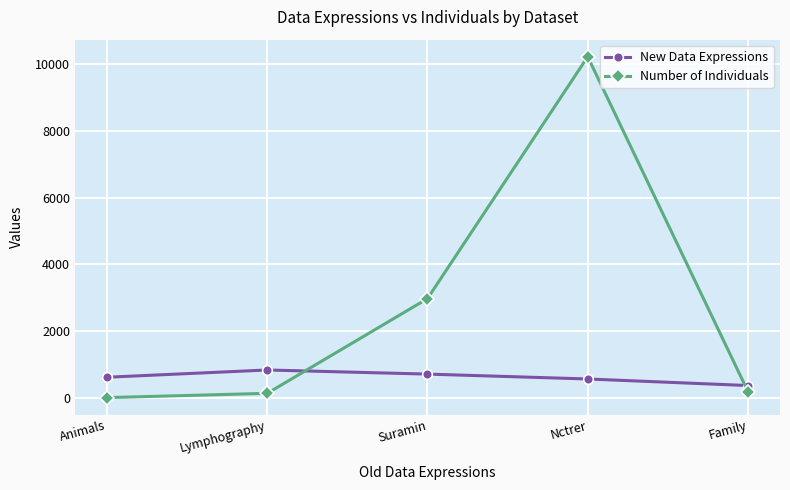

What is the label of the 4th point from the left?

Nctrer